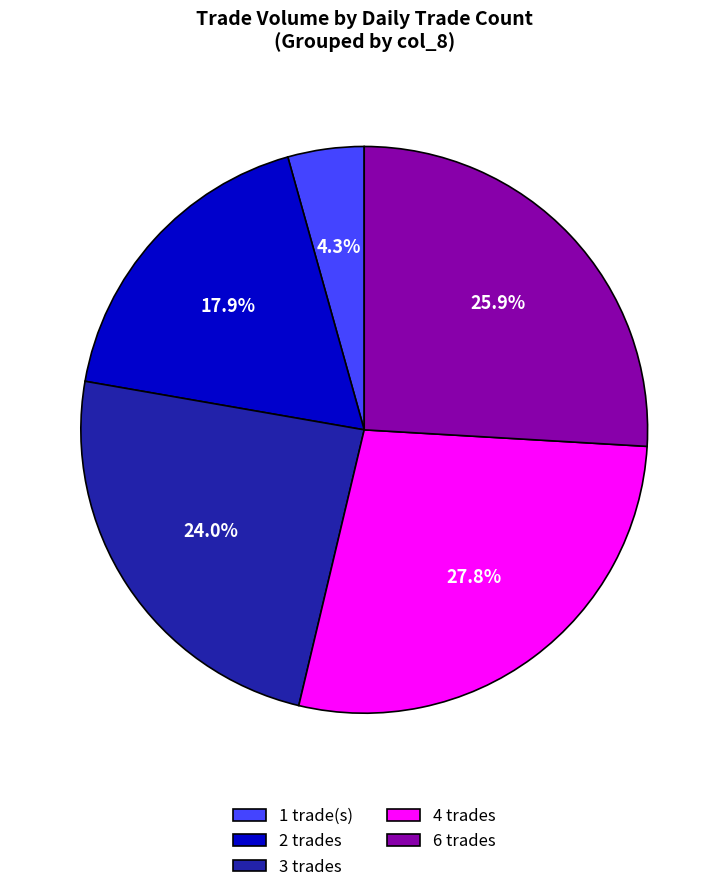

To the nearest percent, what is the average slice percentage?

20%